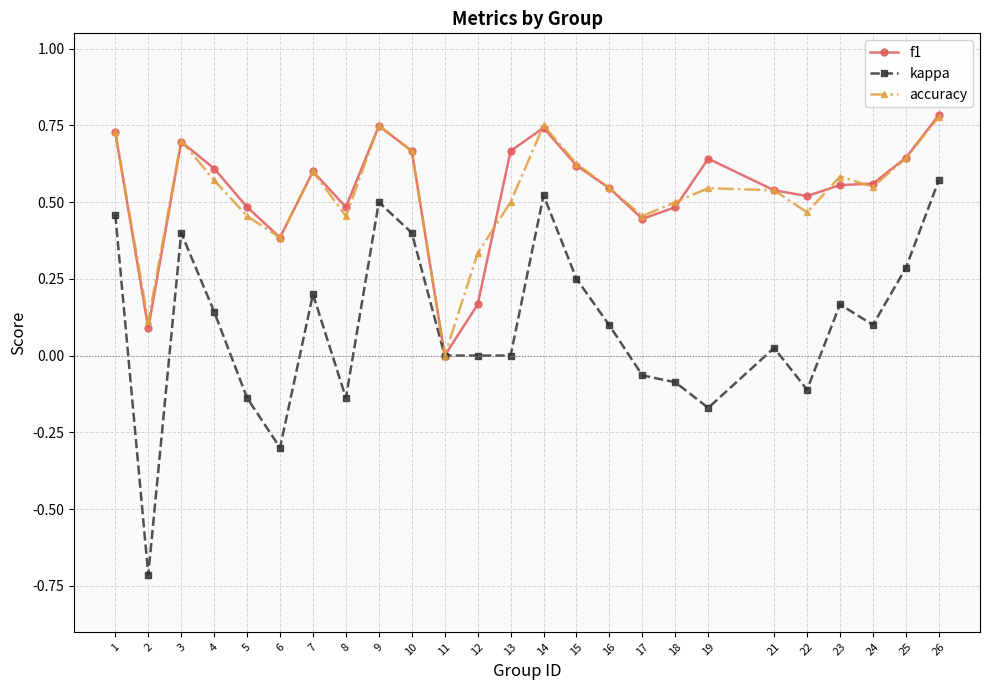

Which series has the largest range (max minus min)?

kappa